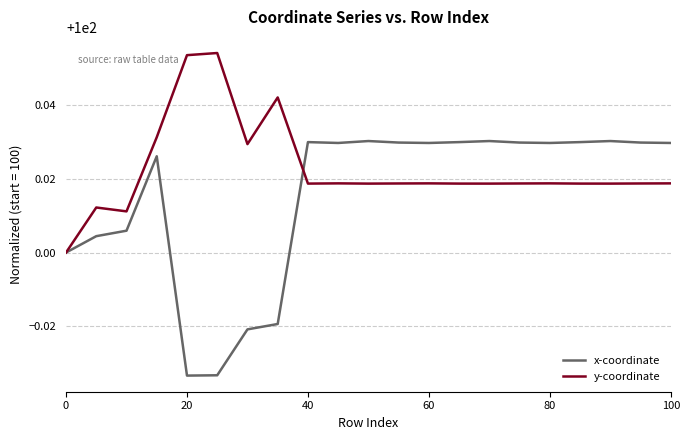

What is the difference between the maximum and second lowest values in the x-coordinate series?

0.1